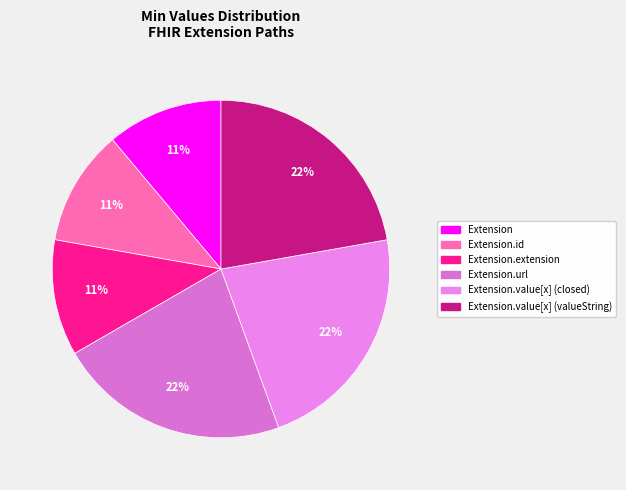

Count the number of slices in the pie.

6